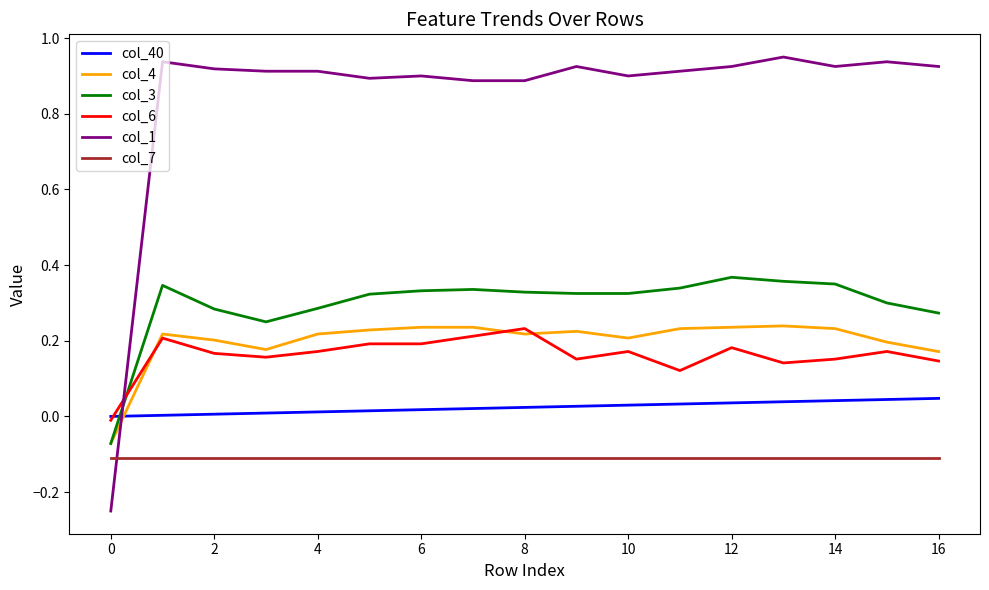

Which series has the largest total across all categories?

col_1